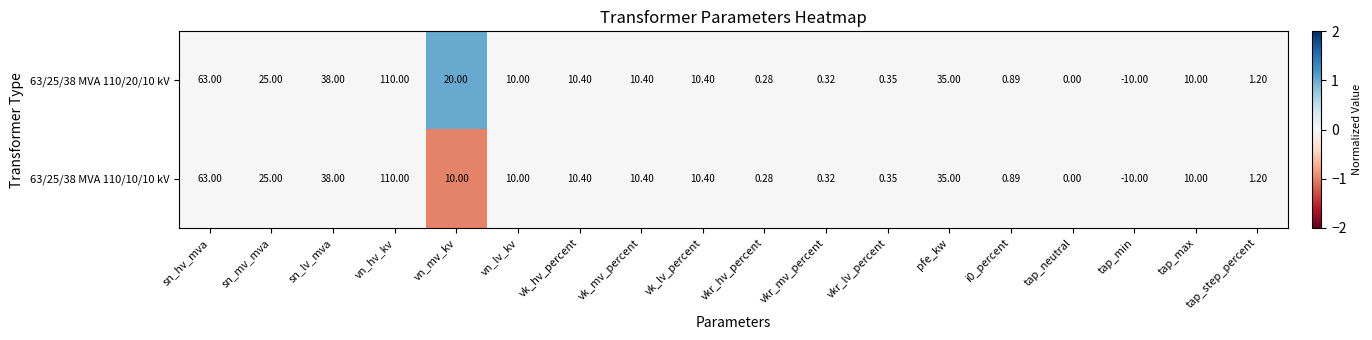

Which category has the lowest value across all series?

tap_min